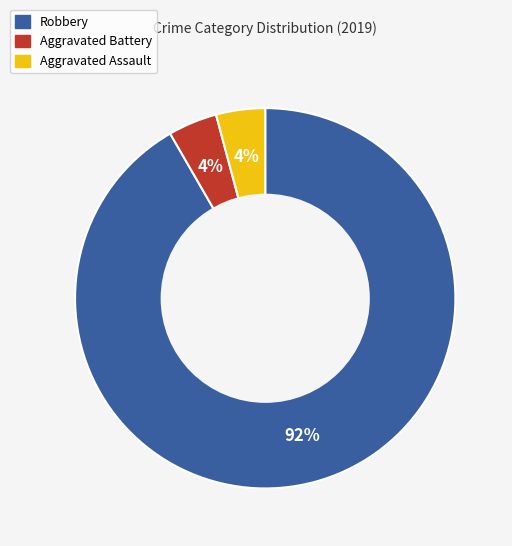

Is there a majority slice in this chart?

Yes